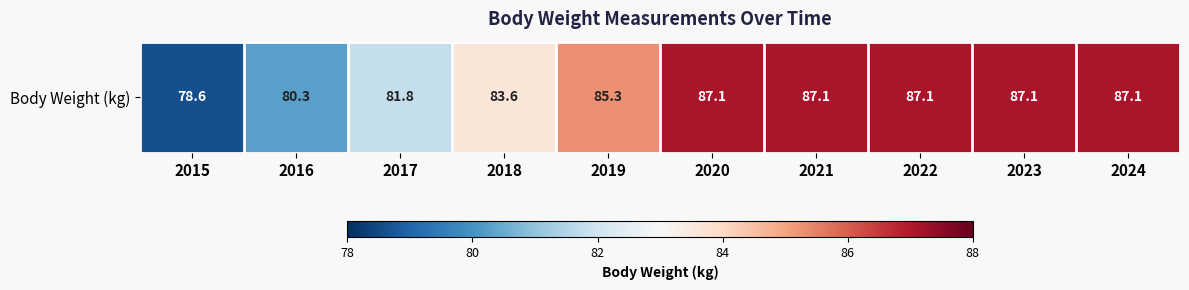

What is the change in value from 2017 to 2023?

+5.3